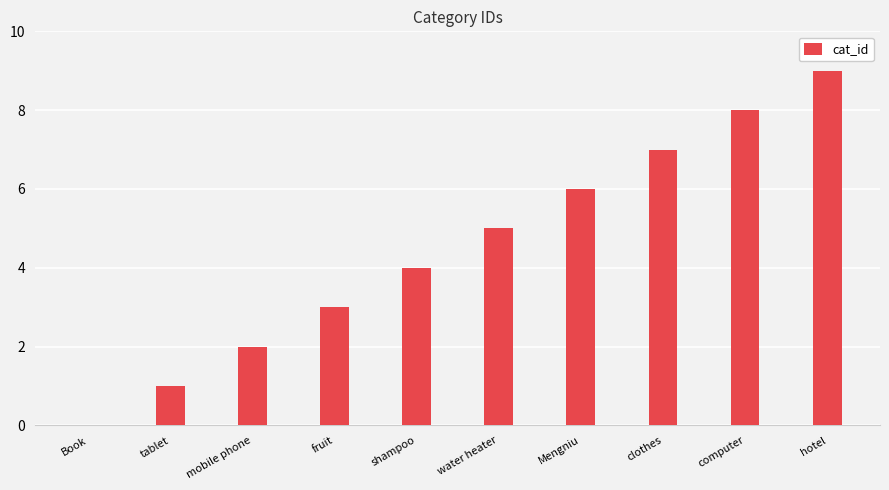

How many categories are shown in the chart?

10